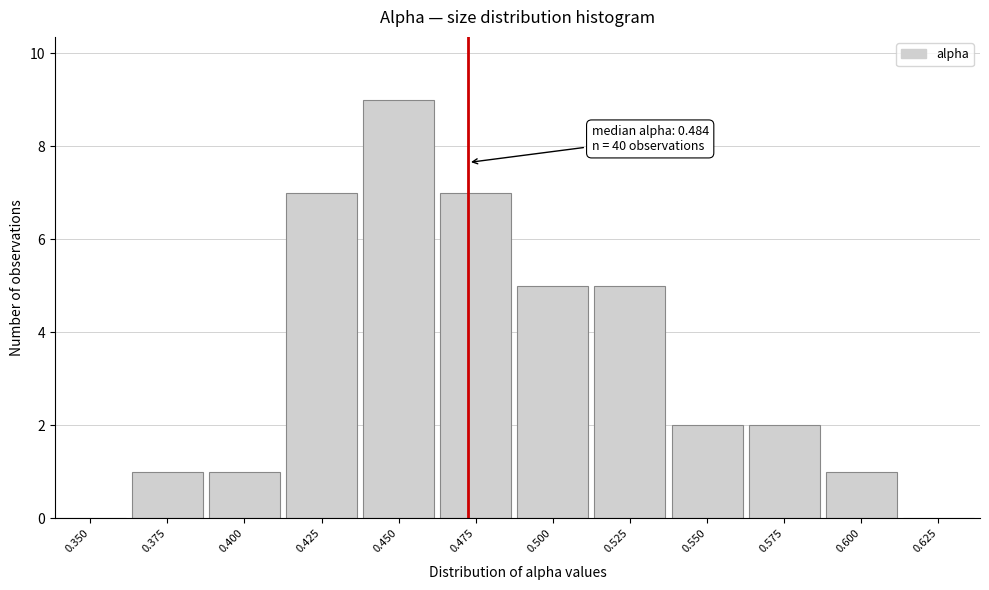

Reading left to right, transcribe all the data shown in this chart.

0.350=0	0.375=1	0.400=1	0.425=7	0.450=9	0.475=7	0.500=5	0.525=5	0.550=2	0.575=2	0.600=1	0.625=0